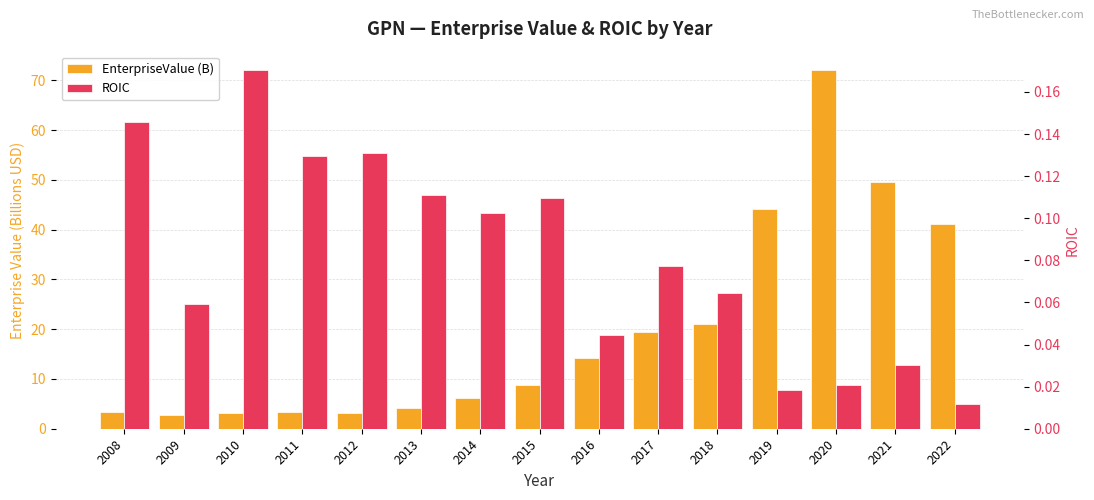

At which label does ROIC reach its minimum?

2022